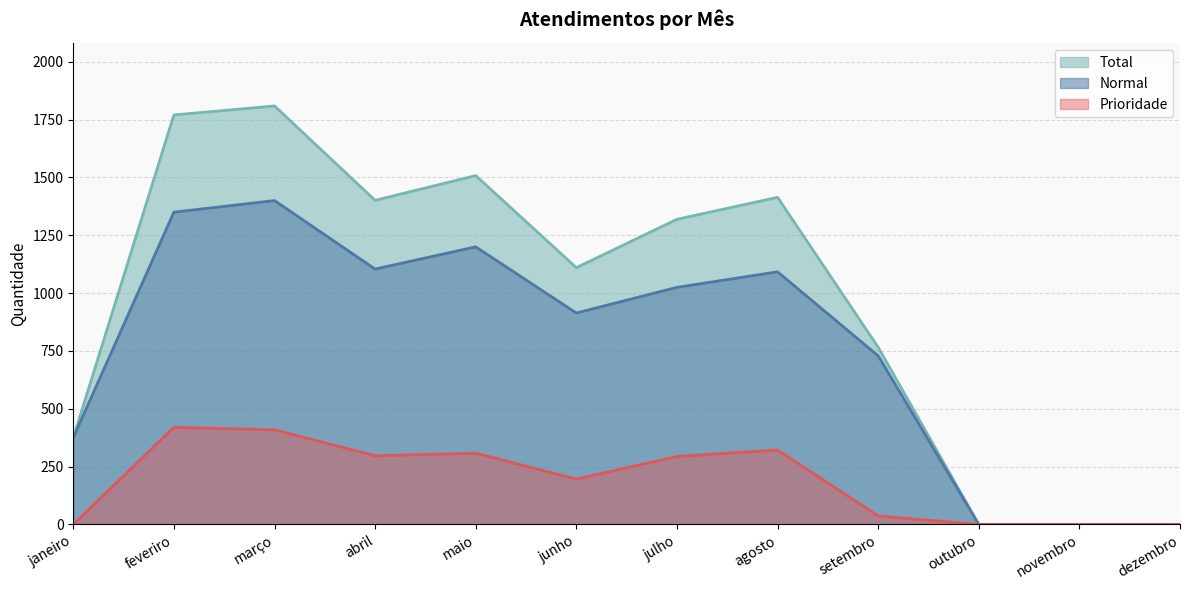

Which series has the widest spread of values?

Total